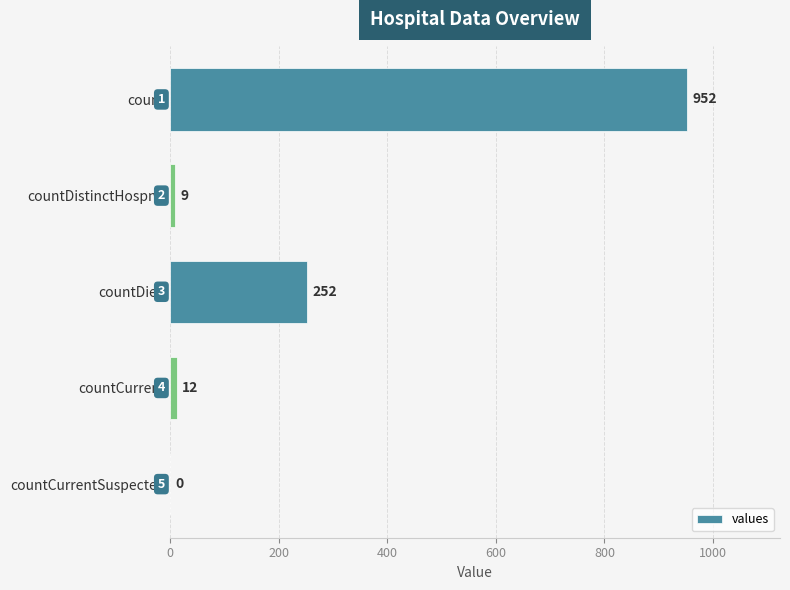

What is the greatest value displayed?

952